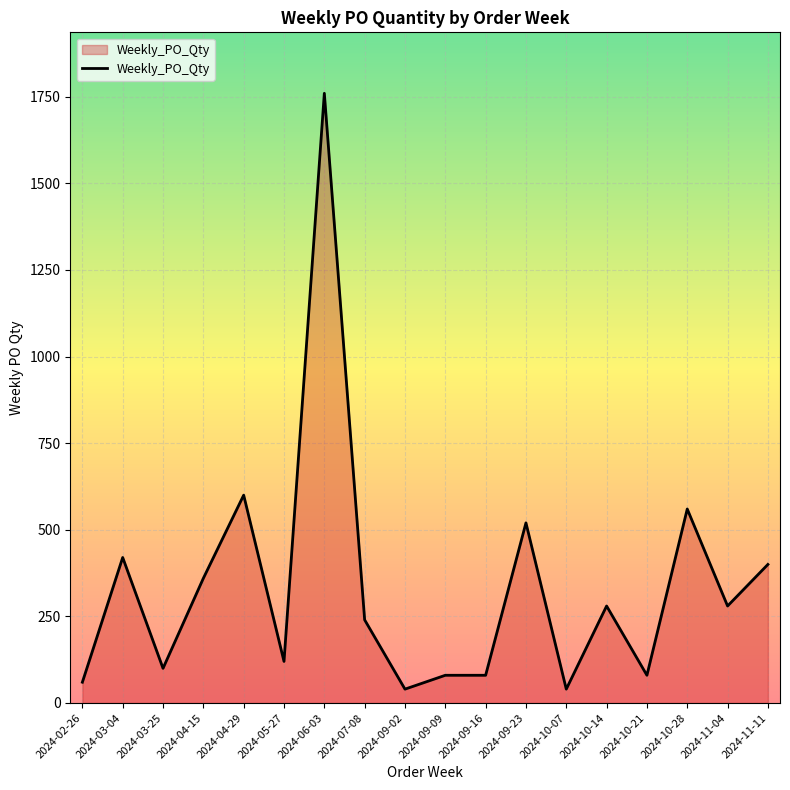

What is the smallest value displayed?

40